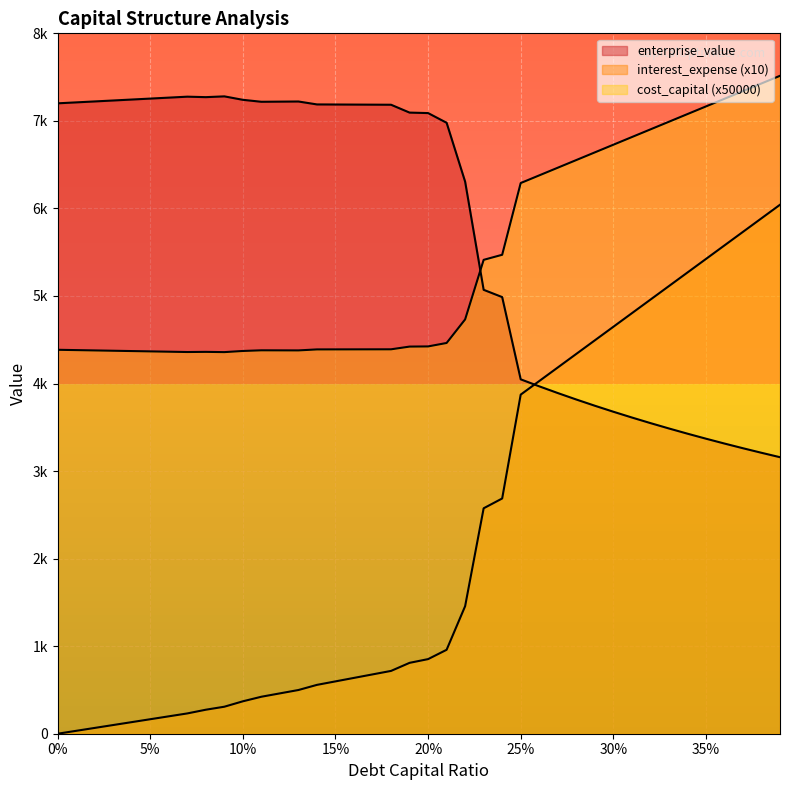

What position from the left is 0.33?

34